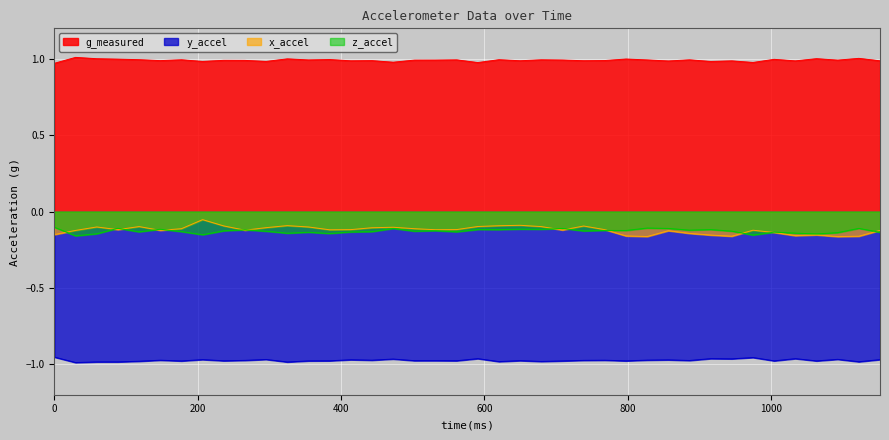

Reading left to right, list all the values displayed in this chart.

x_accel: -0.2	-0.1	-0.1	-0.1	-0.1	-0.1	-0.1	-0.1	-0.1	-0.1	-0.1	-0.1	-0.1	-0.1	-0.1	-0.1	-0.1	-0.1	-0.1	-0.1	-0.1	-0.1	-0.1	-0.1	-0.1	-0.1	-0.1	-0.2	-0.2	-0.1	-0.1	-0.2	-0.2	-0.1	-0.1	-0.2	-0.2	-0.2	-0.2	-0.1
y_accel: -1.0	-1.0	-1.0	-1.0	-1.0	-1.0	-1.0	-1.0	-1.0	-1.0	-1.0	-1.0	-1.0	-1.0	-1.0	-1.0	-1.0	-1.0	-1.0	-1.0	-1.0	-1.0	-1.0	-1.0	-1.0	-1.0	-1.0	-1.0	-1.0	-1.0	-1.0	-1.0	-1.0	-1.0	-1.0	-1.0	-1.0	-1.0	-1.0	-1.0
z_accel: -0.1	-0.2	-0.1	-0.1	-0.1	-0.1	-0.1	-0.2	-0.1	-0.1	-0.1	-0.1	-0.1	-0.1	-0.1	-0.1	-0.1	-0.1	-0.1	-0.1	-0.1	-0.1	-0.1	-0.1	-0.1	-0.1	-0.1	-0.1	-0.1	-0.1	-0.1	-0.1	-0.1	-0.2	-0.1	-0.1	-0.1	-0.1	-0.1	-0.1
g_measured: 1.0	1.0	1.0	1.0	1.0	1.0	1.0	1.0	1.0	1.0	1.0	1.0	1.0	1.0	1.0	1.0	1.0	1.0	1.0	1.0	1.0	1.0	1.0	1.0	1.0	1.0	1.0	1.0	1.0	1.0	1.0	1.0	1.0	1.0	1.0	1.0	1.0	1.0	1.0	1.0